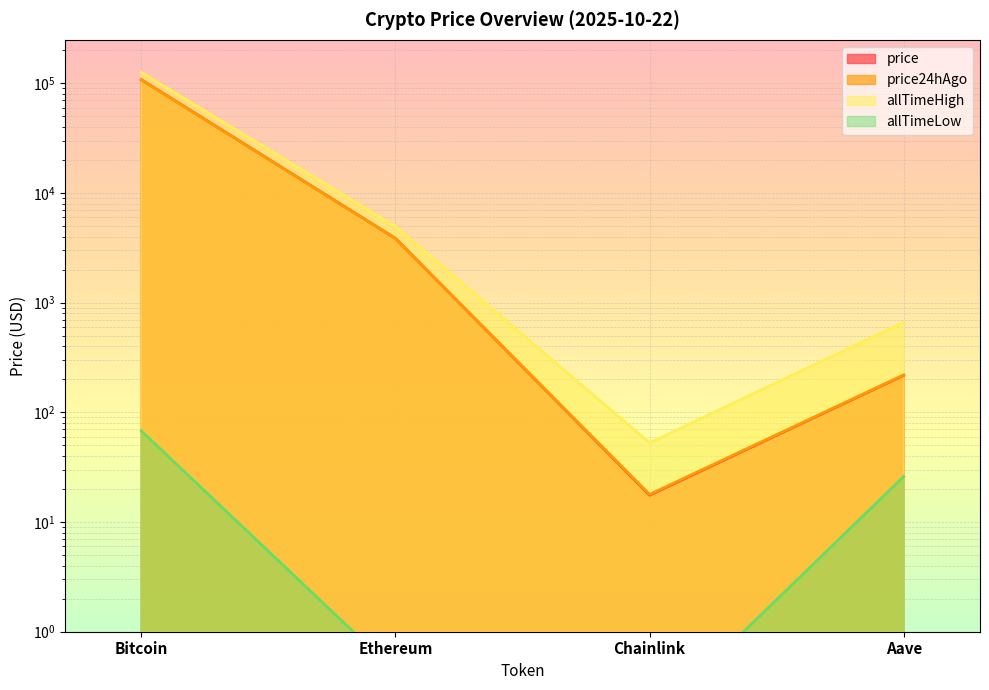

Does the chart display data point markers on the line(s)?

No